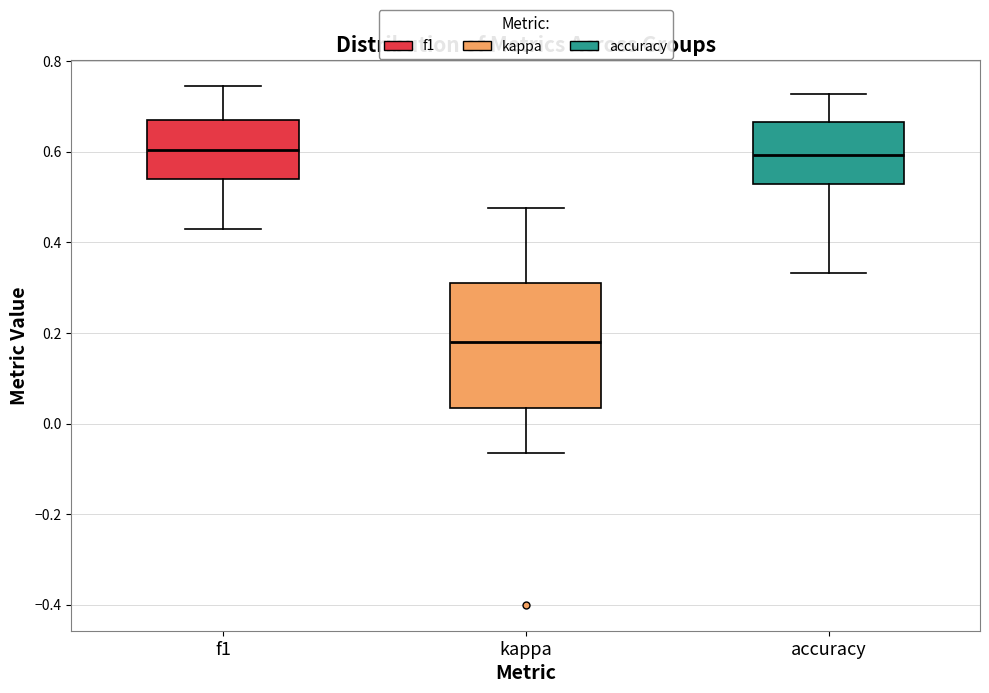

Reading left to right, transcribe this box plot: for each box, give where its median line is, the range the box spans, and where its two whiskers end, as read against the y-axis. The values are not printed on the chart, so give them approximately, as read against the axis.

f1: median 0.60, box 0.54 to 0.66, whiskers 0.42 to 0.74
kappa: median 0.18, box 0.04 to 0.32, whiskers -0.06 to 0.48
accuracy: median 0.60, box 0.52 to 0.66, whiskers 0.34 to 0.72